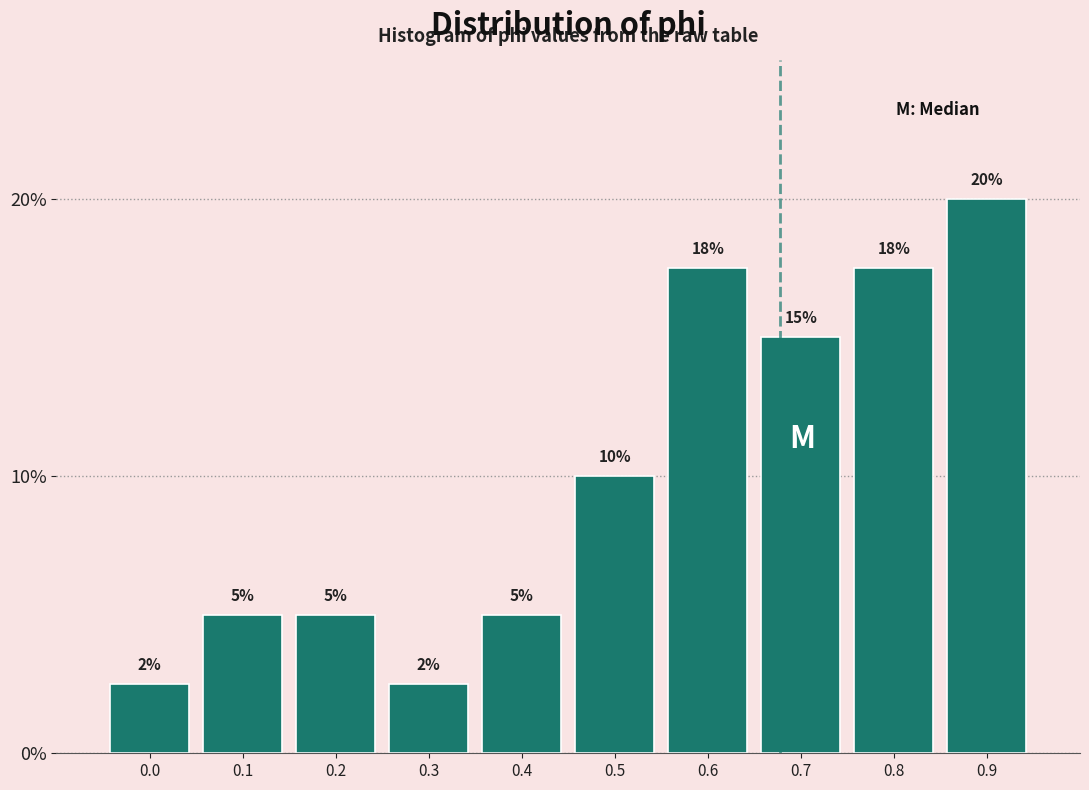

What is the minimum value shown in the chart?

2.5